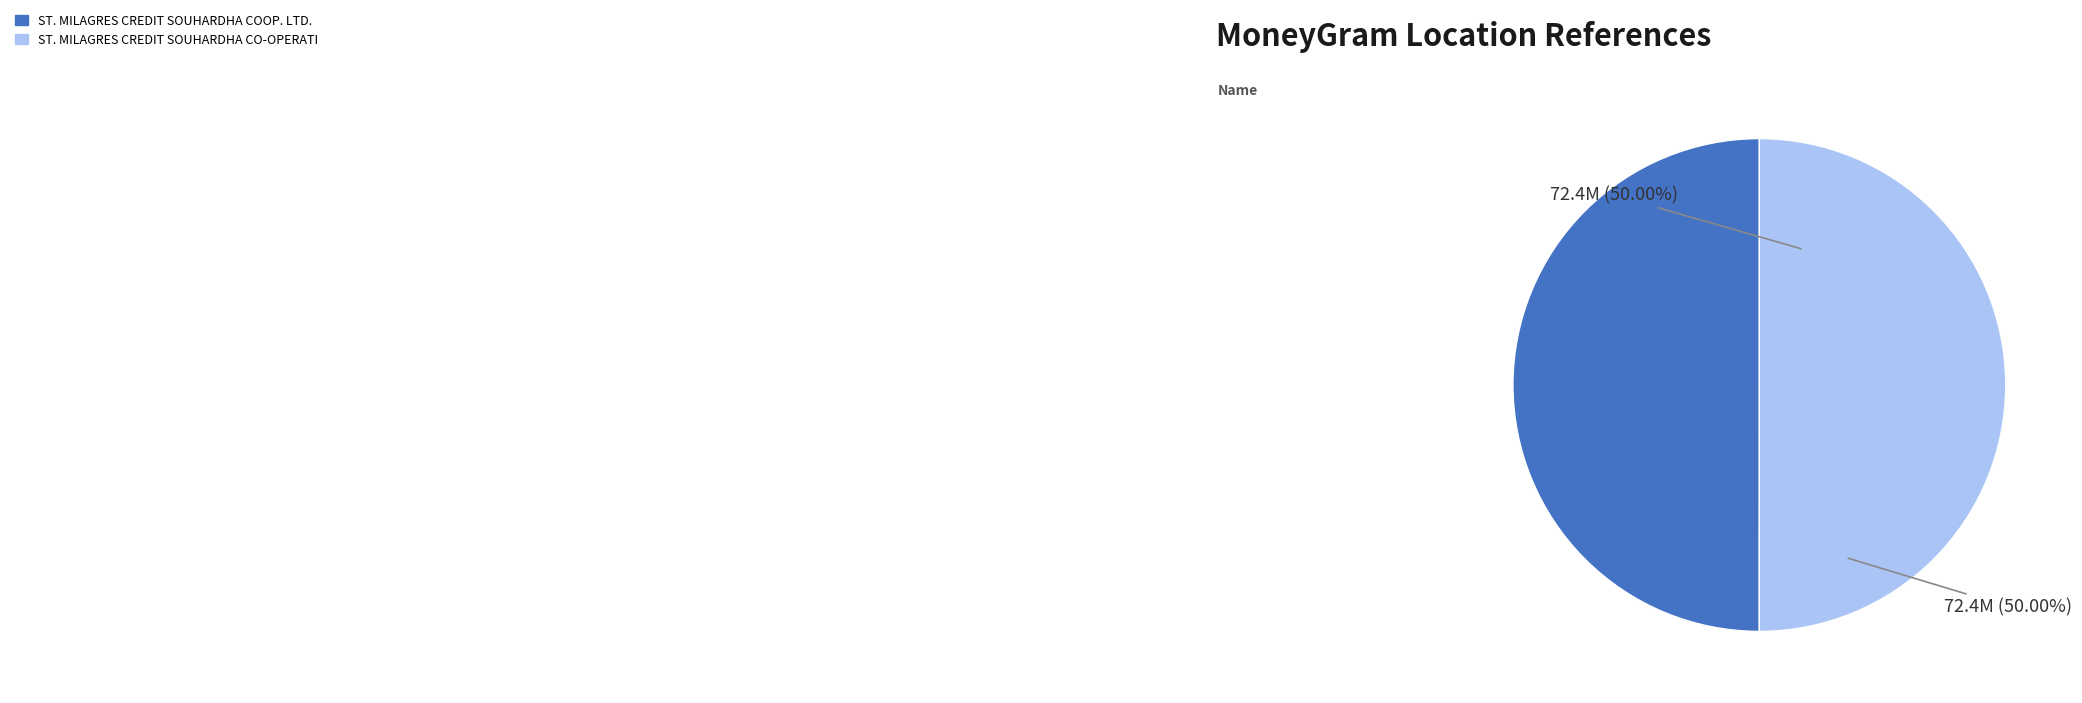

The ST. MILAGRES CREDIT SOUHARDHA COOP. LTD. slice represents 50% of the pie. True or false?

True